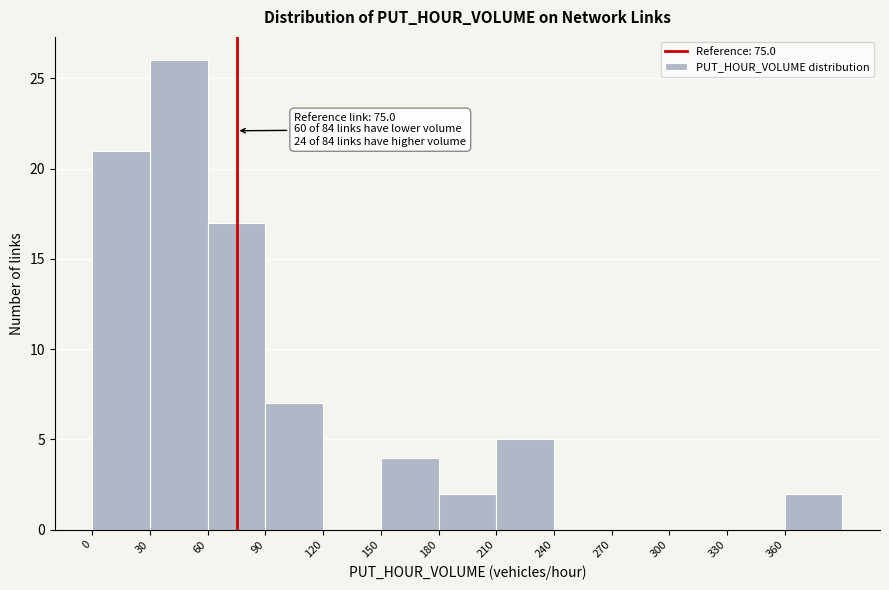

Over which range of the x-axis is the bar tallest?

30 to 60